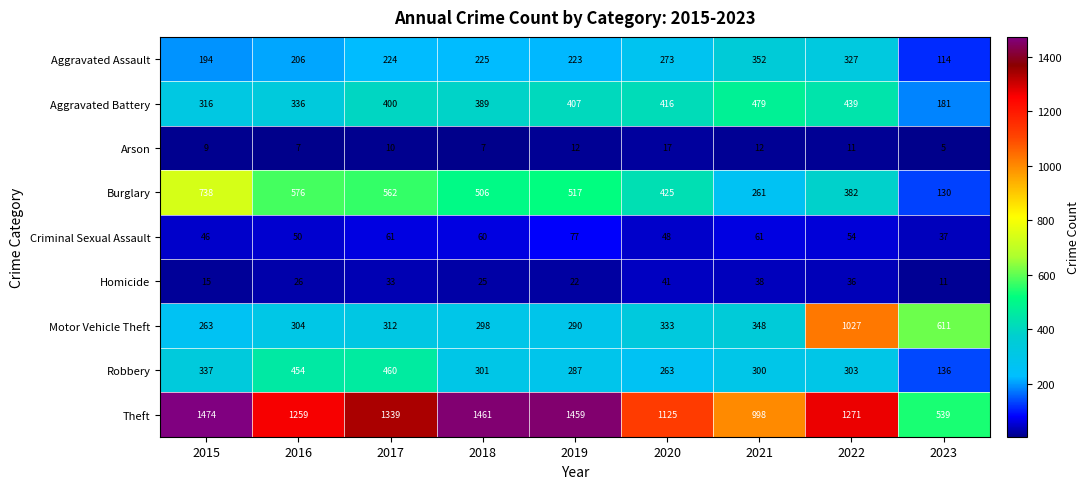

True or false: Robbery has a value of 584 at 2015.

False